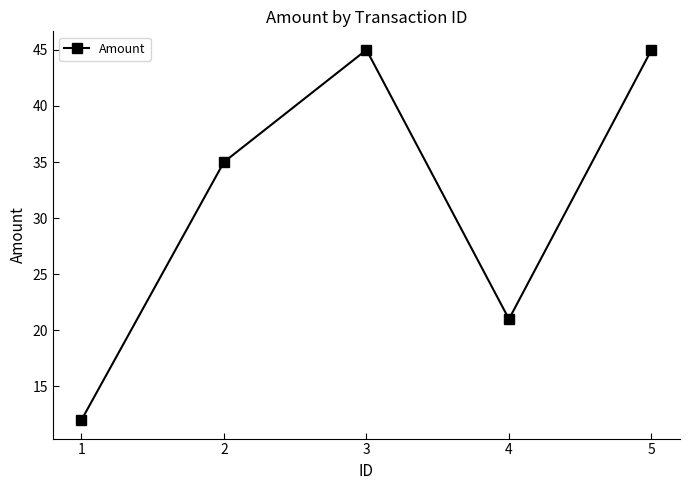

What is the value of the 2nd point from the left?

35